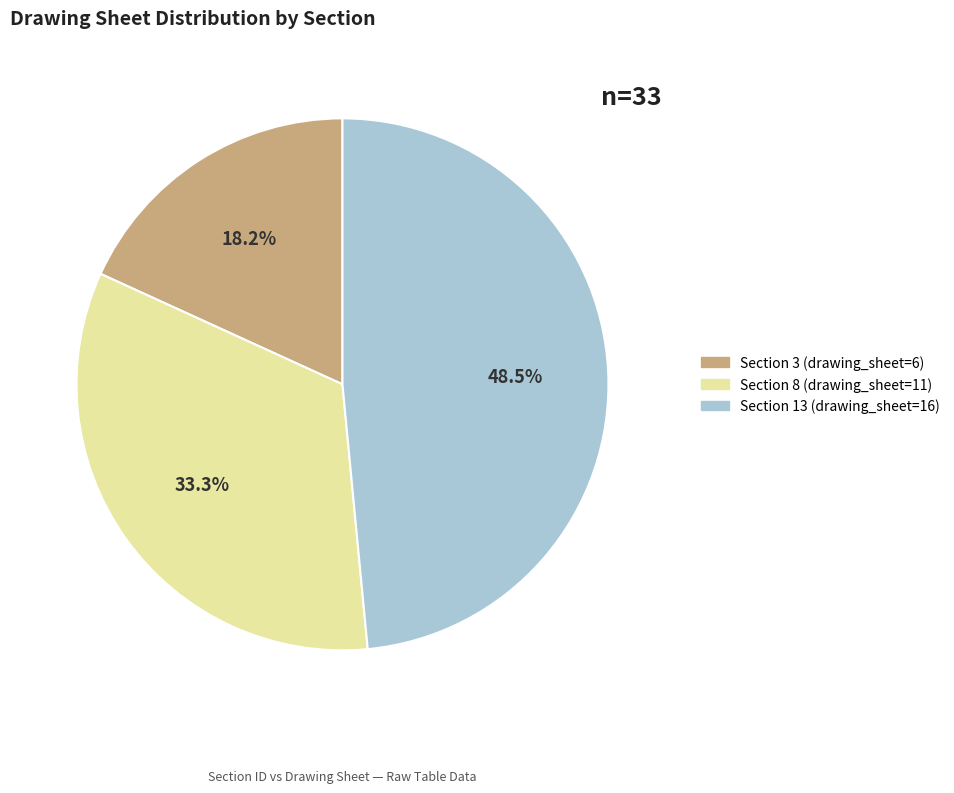

How many slices are in this pie chart?

3